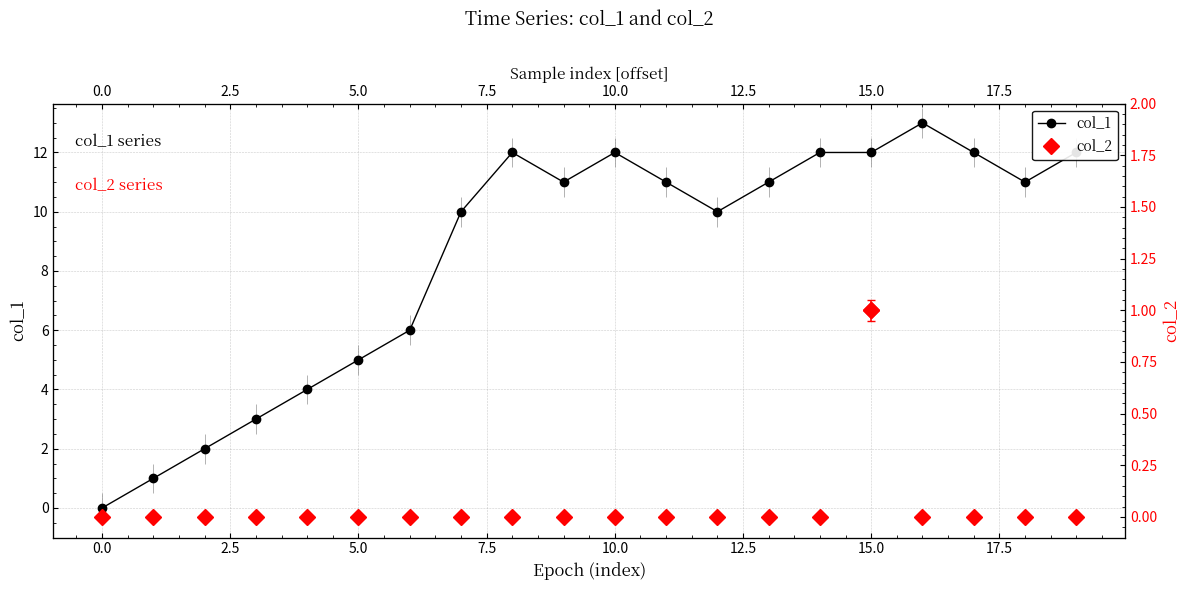

What are all the series names shown in the legend?

col_1, col_2